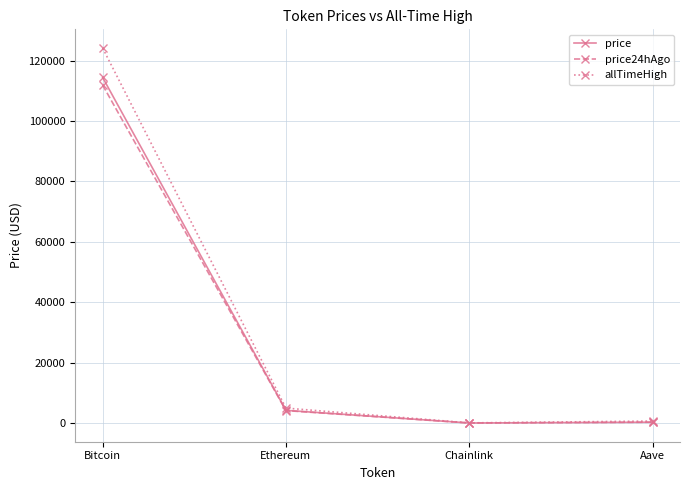

What is the value of the allTimeHigh point at the 3rd from the left?

52.7